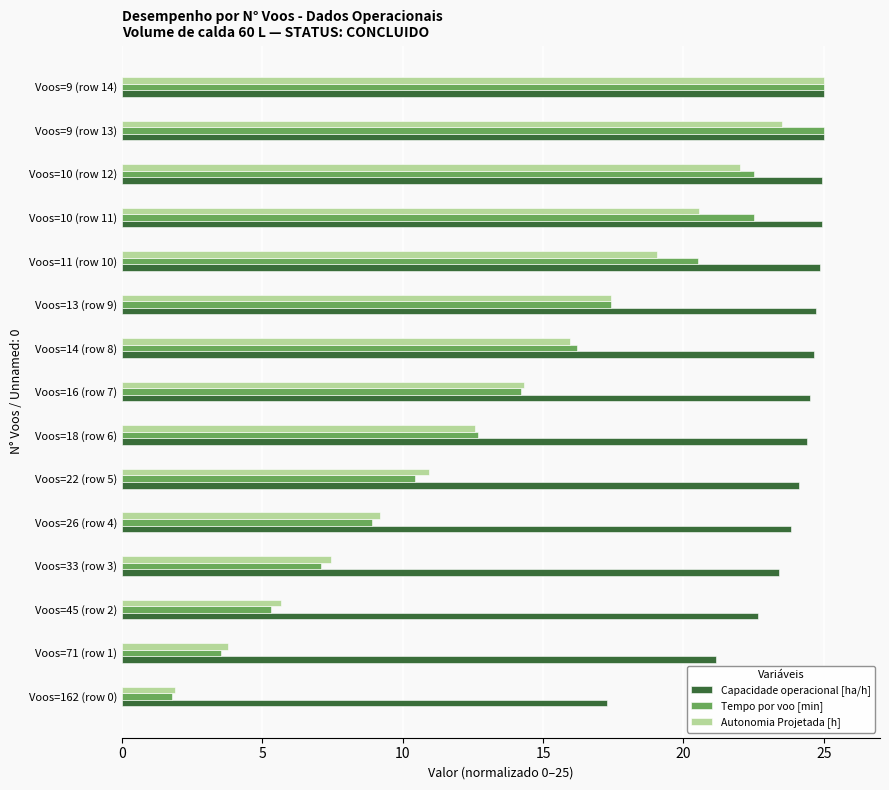

What is the minimum value shown in the chart?

1.8